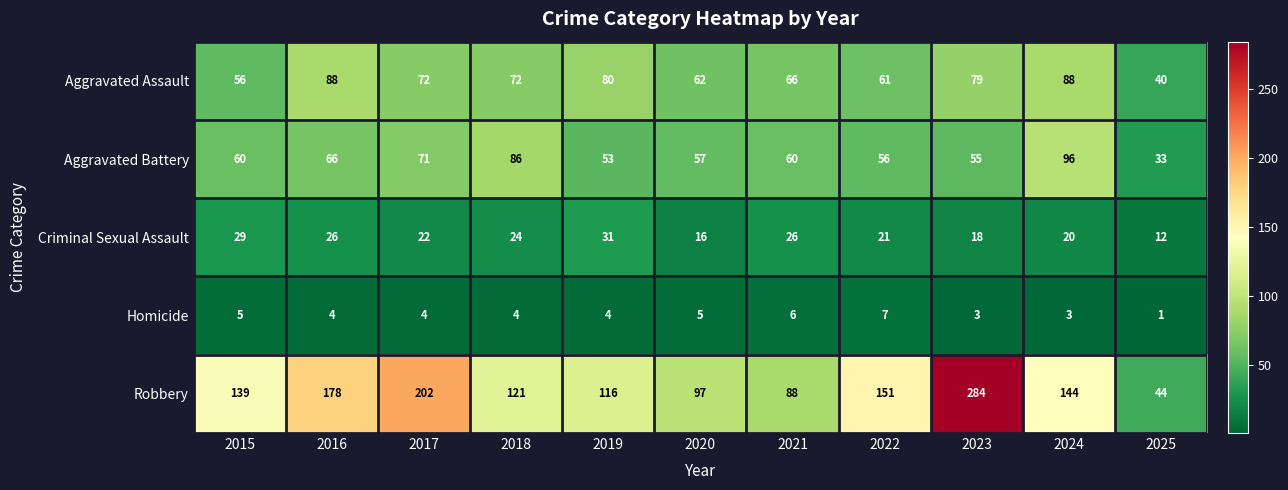

Is it true that Robbery equals 139 at 2015?

True